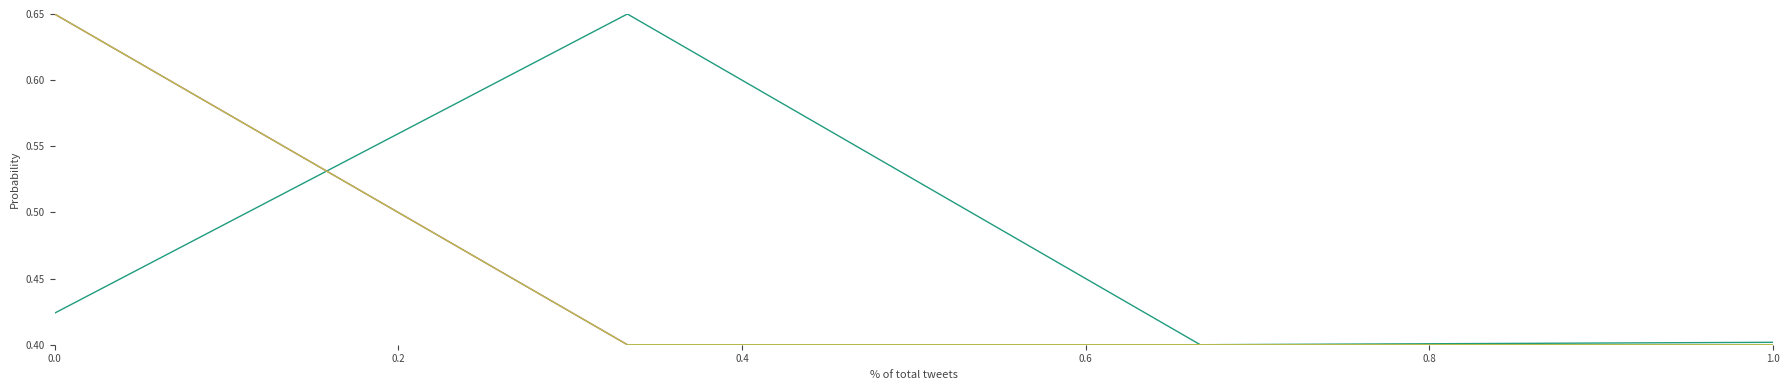

Is this an area chart (filled region under the line)?

No